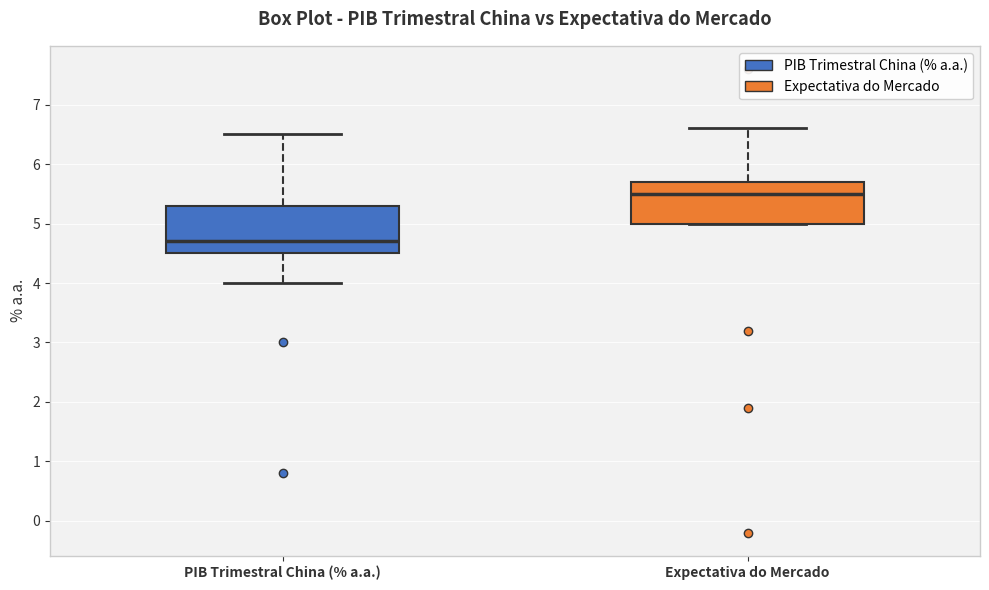

Reading left to right, transcribe this box plot: for each box, give where its median line is, the range the box spans, and where its two whiskers end, as read against the y-axis. The values are not printed on the chart, so give them approximately, as read against the axis.

PIB Trimestral China (% a.a.): median 4.7, box 4.5 to 5.3, whiskers 4.0 to 6.5
Expectativa do Mercado: median 5.5, box 5.0 to 5.7, whiskers 5.0 to 6.6